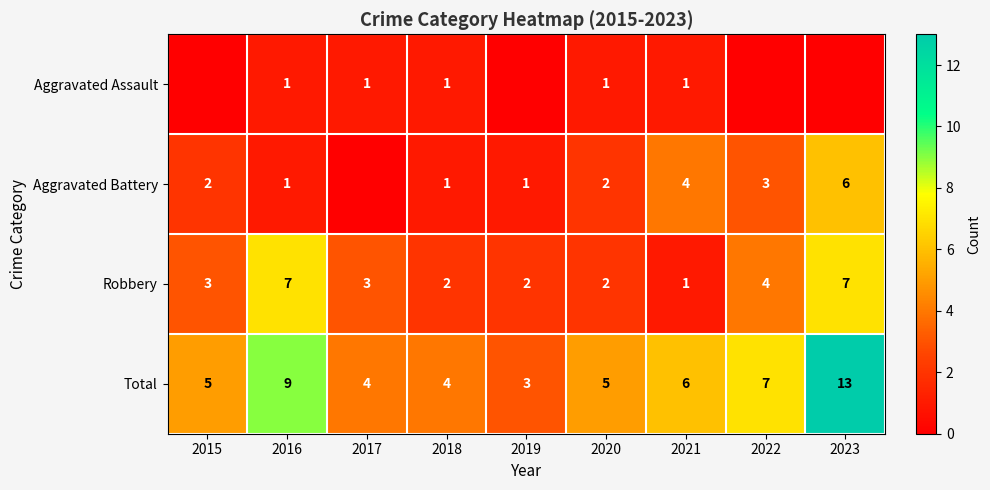

At which category is the sum across all series the highest?

2023